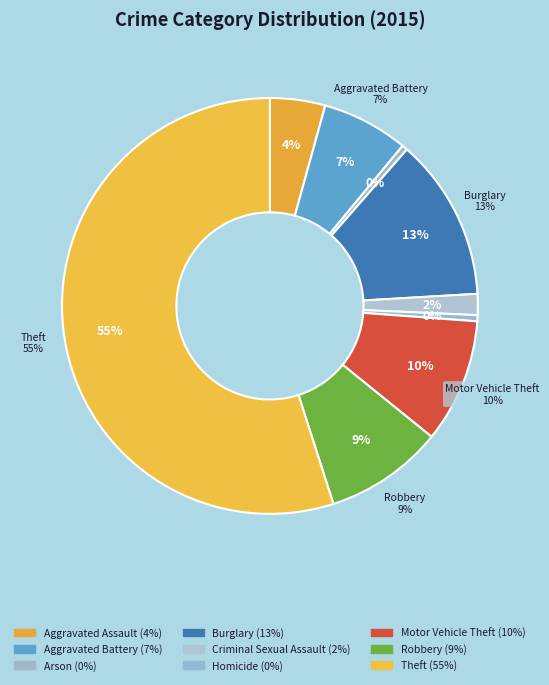

Between Burglary and Homicide, which is larger?

Burglary